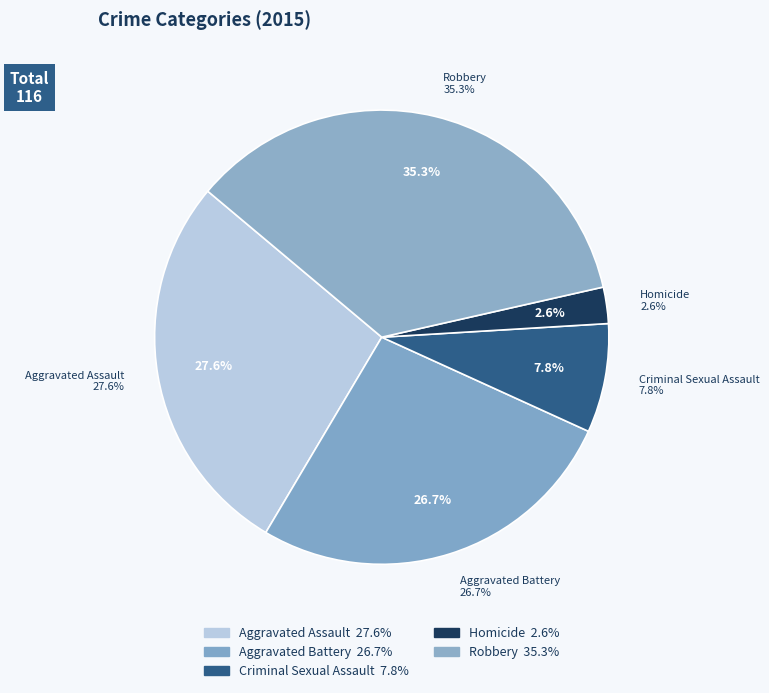

Does Aggravated Battery represent more than half of the total?

No